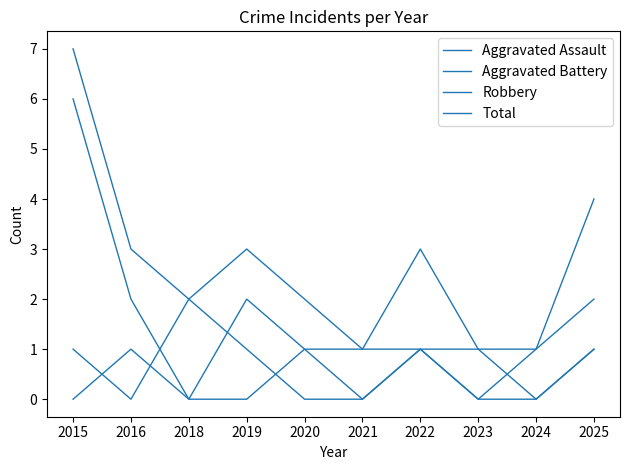

True or false: Total and Aggravated Battery cross at least once.

False